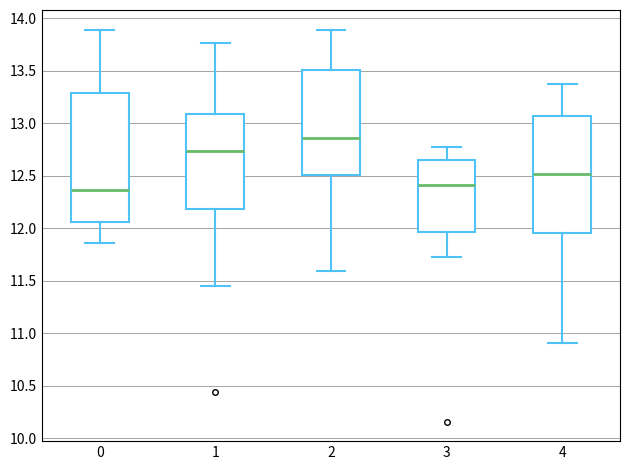

Reading left to right, read every box against the y-axis: the position of its median line, the range the box covers, and the ends of its whiskers. The values are not printed on the chart, so give them approximately, as read against the axis.

0: median 12.35, box 12.05 to 13.30, whiskers 11.85 to 13.90
1: median 12.75, box 12.20 to 13.10, whiskers 11.45 to 13.75
2: median 12.85, box 12.50 to 13.50, whiskers 11.60 to 13.90
3: median 12.40, box 11.95 to 12.65, whiskers 11.75 to 12.80
4: median 12.50, box 11.95 to 13.05, whiskers 10.90 to 13.35